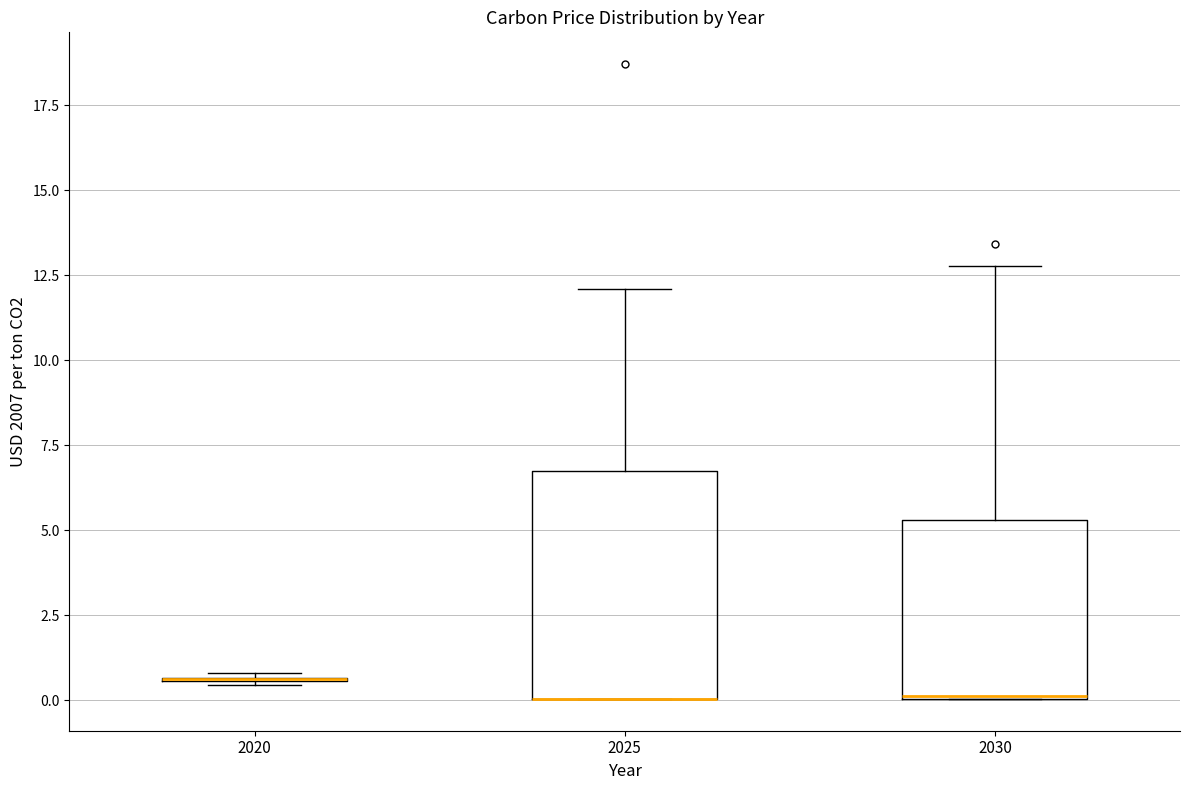

Reading left to right, transcribe this box plot: for each box, give where its median line is, the range the box spans, and where its two whiskers end, as read against the y-axis. The values are not printed on the chart, so give them approximately, as read against the axis.

2020: box collapsed to a line at 0.5, whiskers 0.5 to 1.0
2025: median 0.0 (drawn on the box's lower edge), box 0.0 to 6.5, whiskers 0.0 to 12.0
2030: median 0.0 (drawn on the box's lower edge), box 0.0 to 5.5, whiskers 0.0 to 13.0